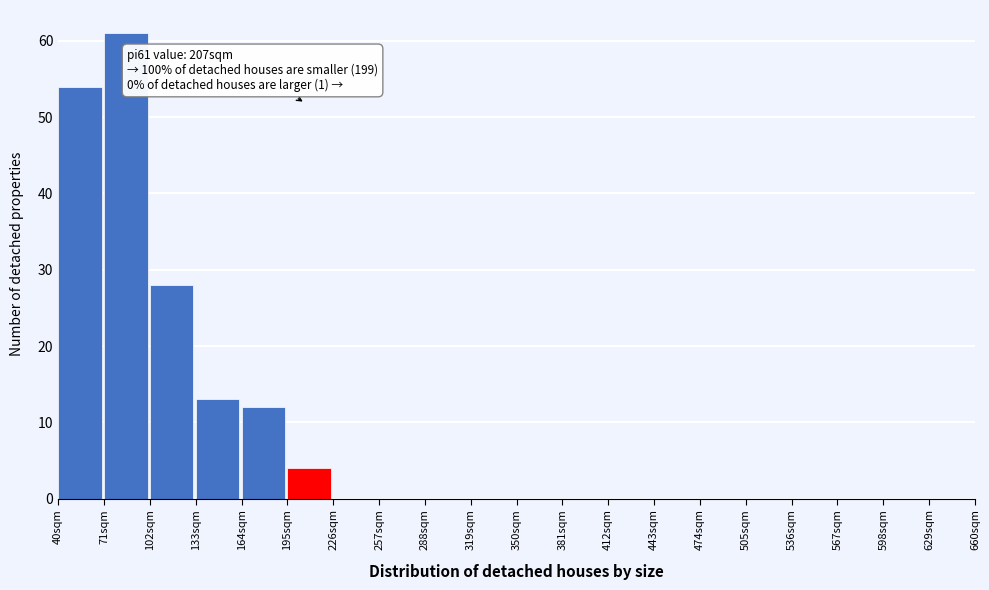

Which range on the x-axis has the tallest bar?

71 to 102